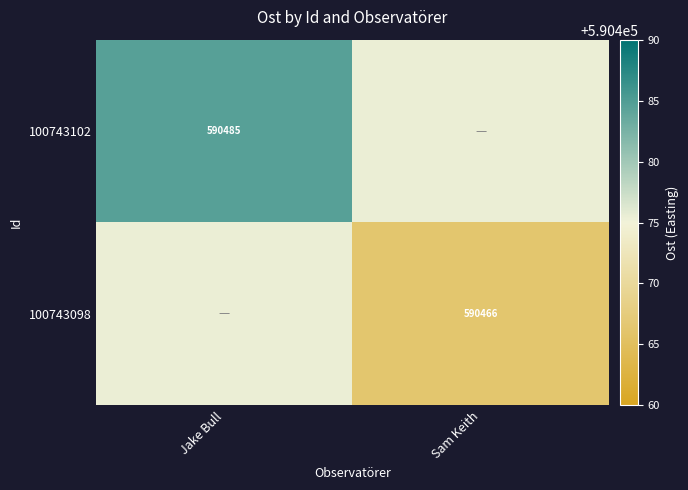

Rank the categories by 100743102 value from highest to lowest.

Jake Bull, Sam Keith